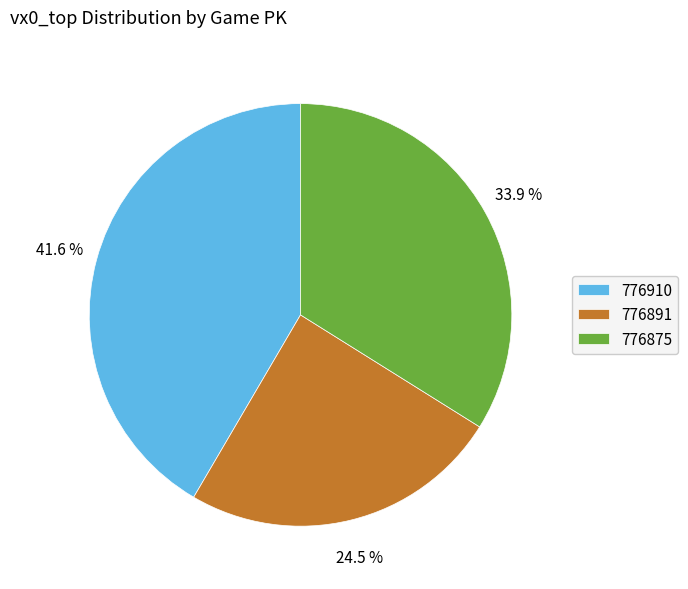

Is there a majority slice in this chart?

No